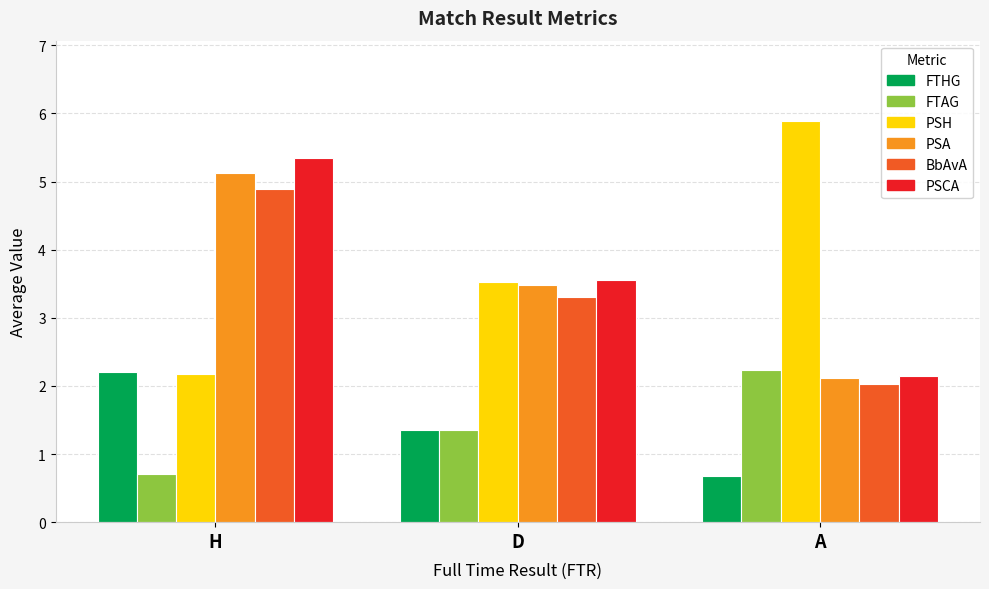

The value of FTHG at H is 1.2. True or false?

False